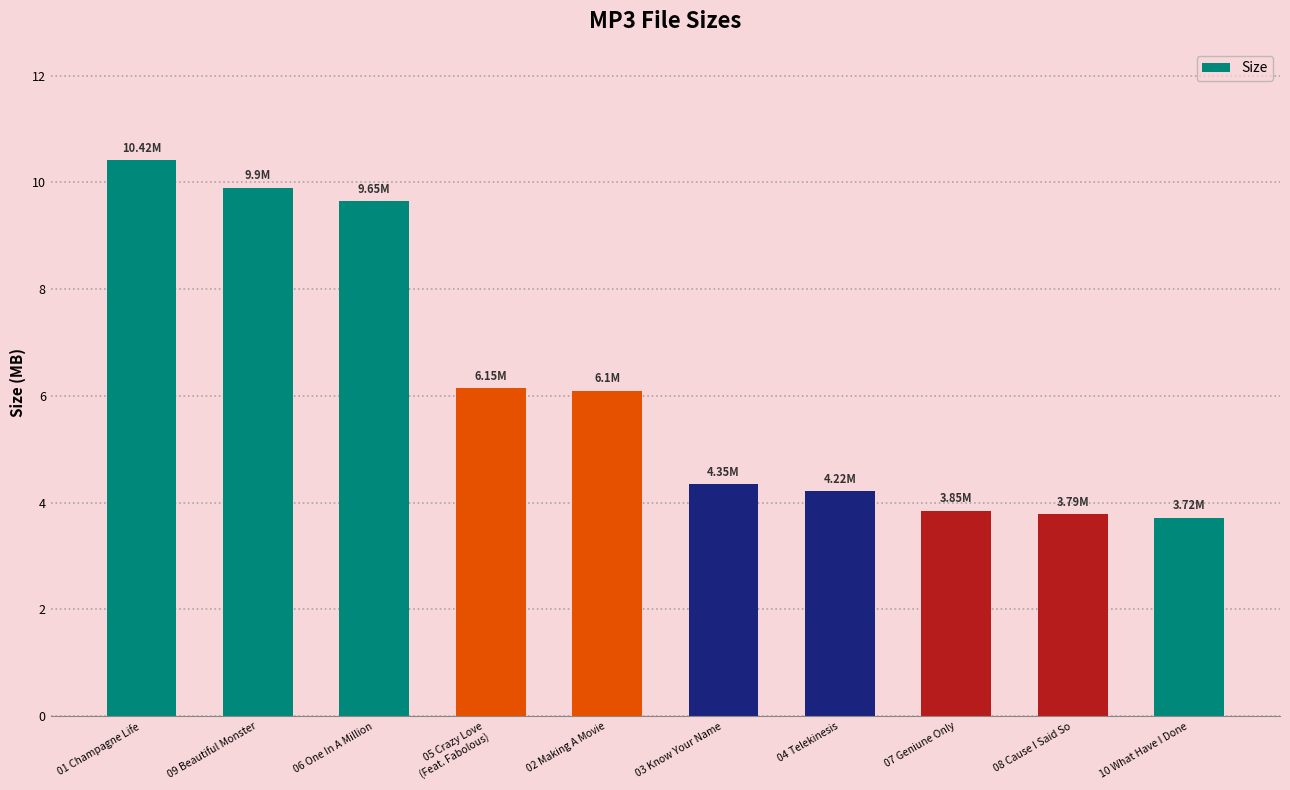

Does the chart contain stacked bars?

No